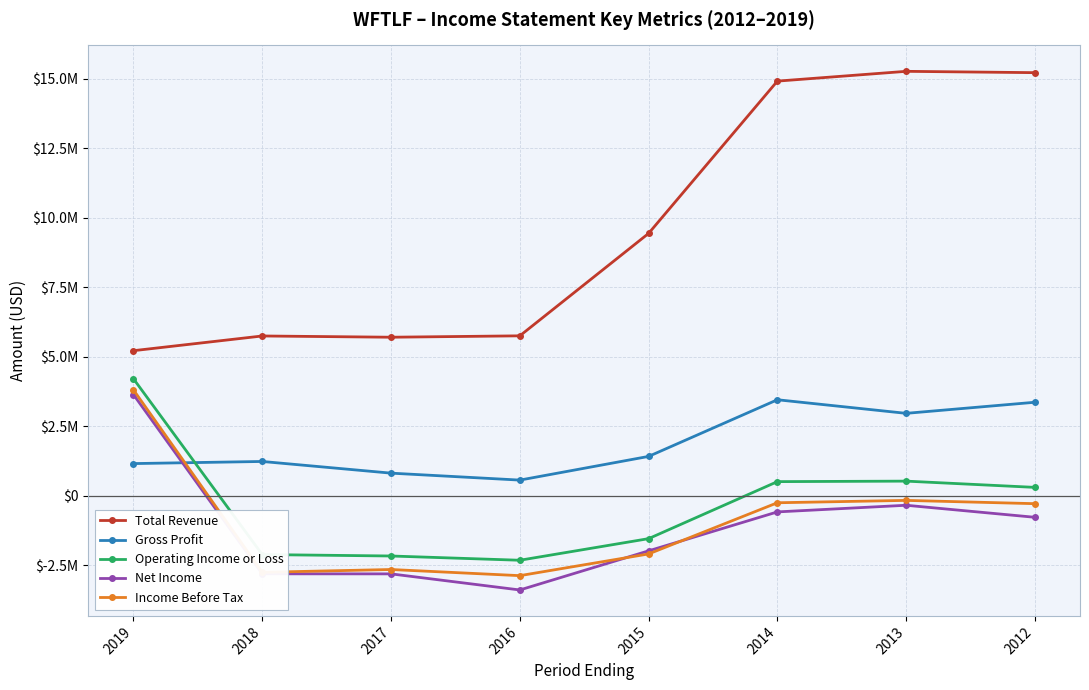

Is the value of Net Income at 2013 greater than the value of Total Revenue at 2015?

No